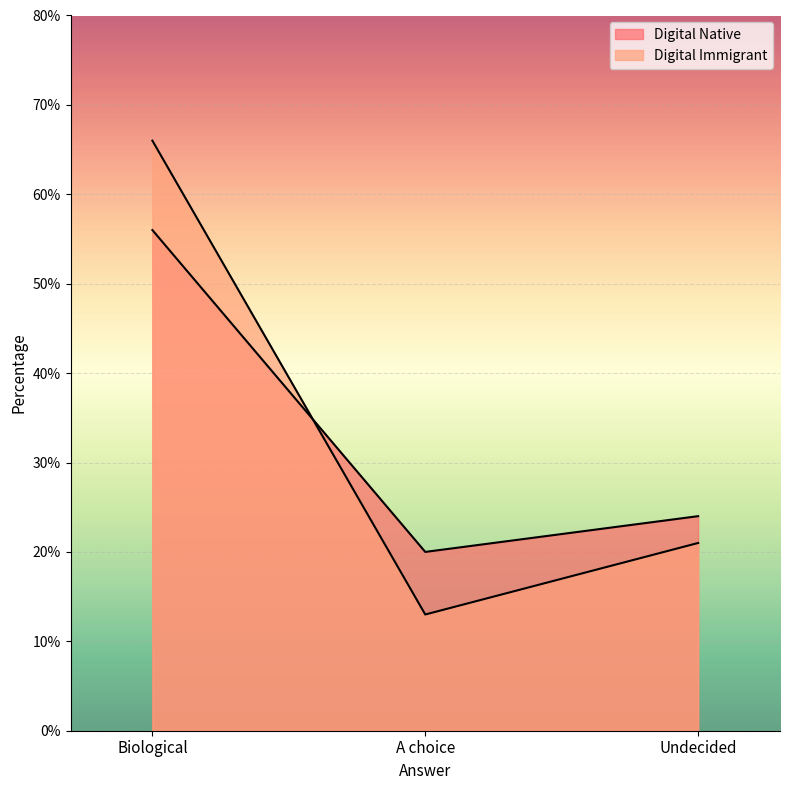

True or false: Digital Native has a value of 26 at A choice.

False